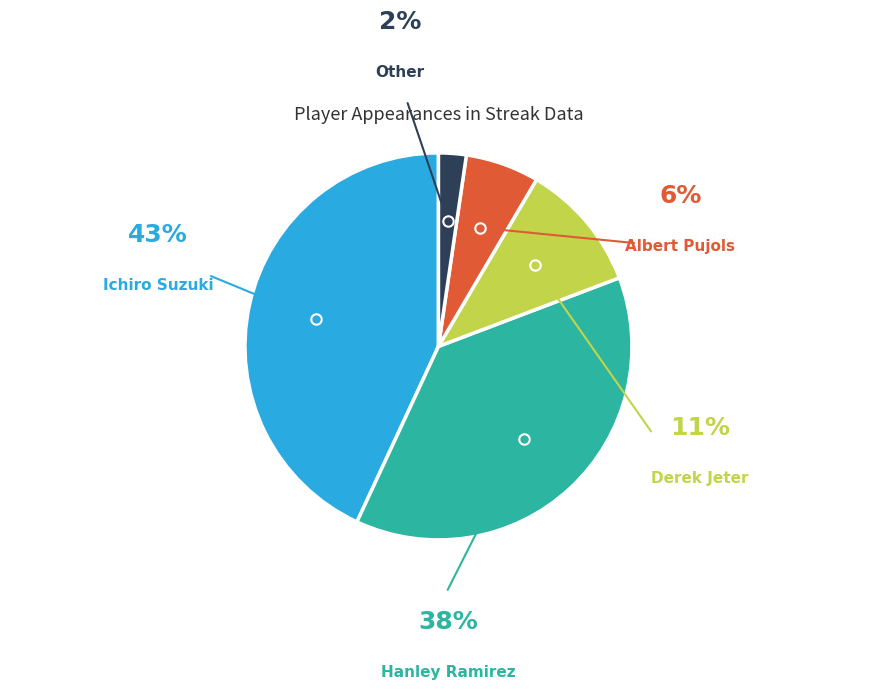

Is there a majority slice in this chart?

No